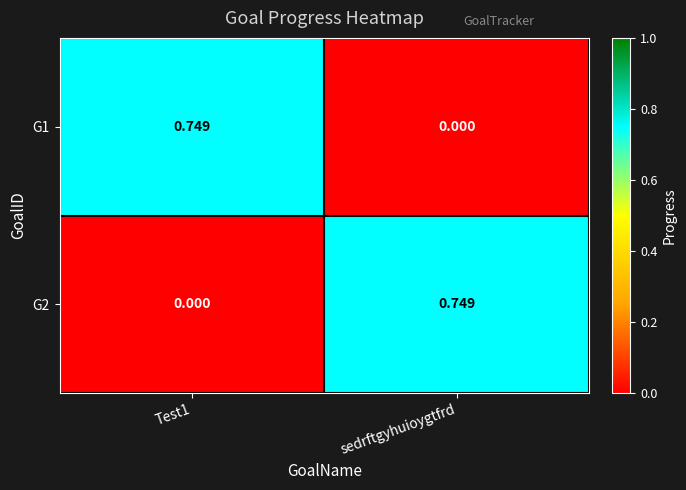

At which label is G1 closest to 0?

sedrftgyhuioygtfrd